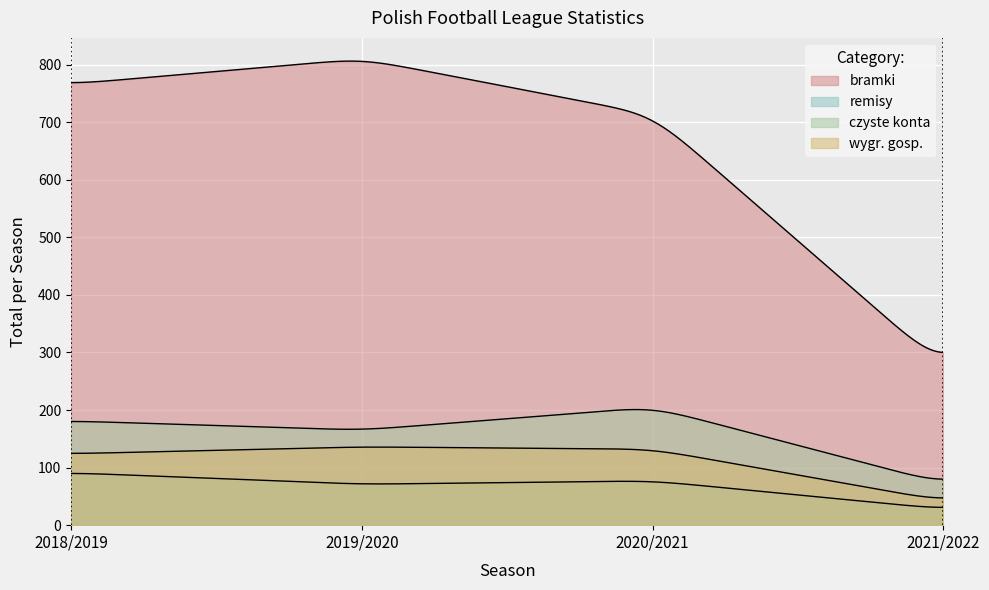

At how many categories does at least one series exceed 263?

4